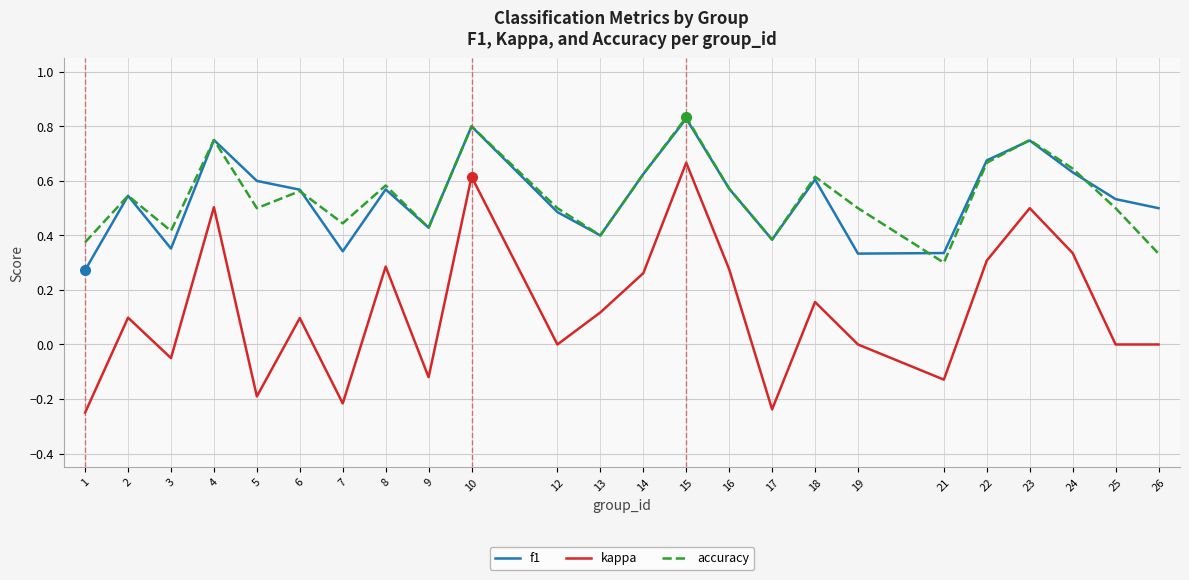

Which label corresponds to the largest value in the chart?

15